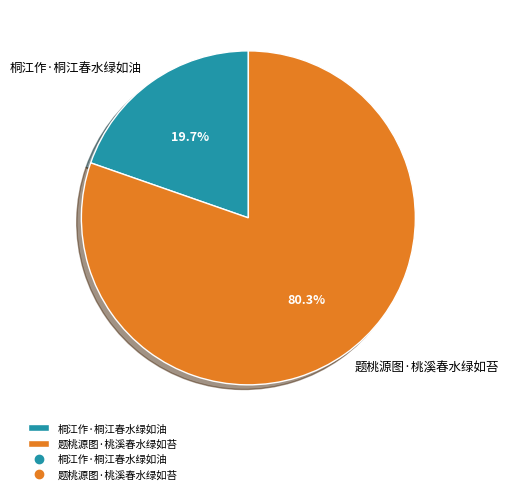

Is it true that 题桃源图·桃溪春水绿如苔 is 80% of the pie?

True